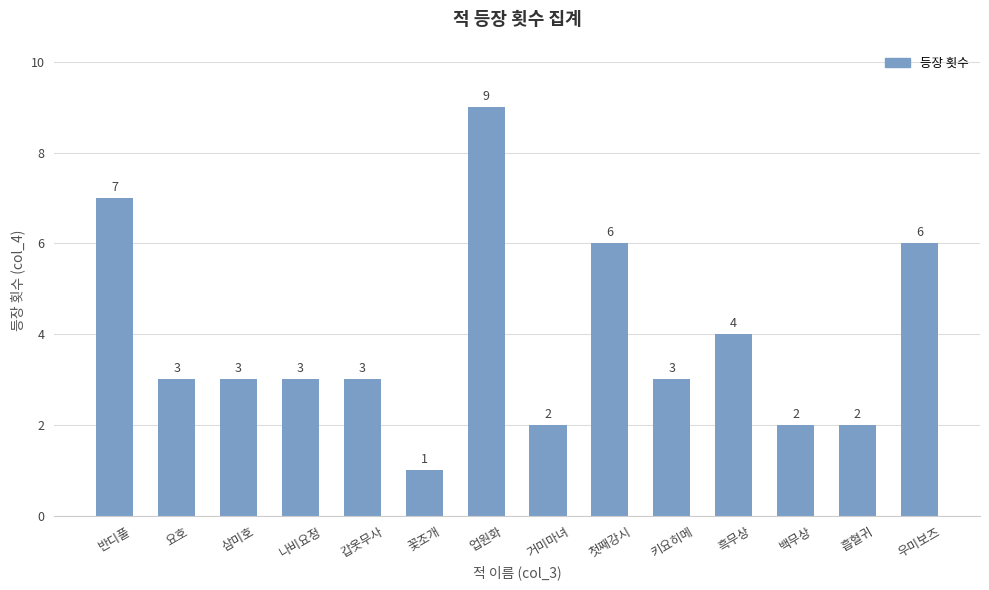

The value at 키요히메 is 3. True or false?

True